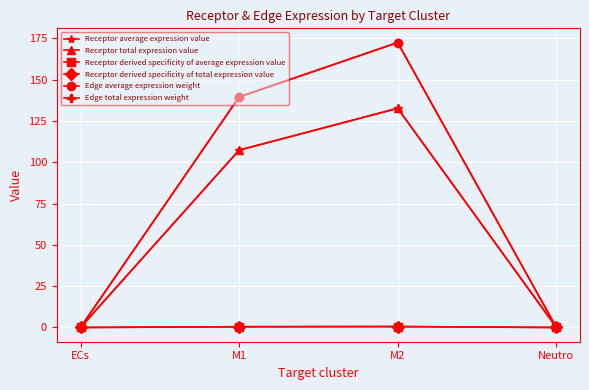

Does the chart have visible grid lines?

Yes